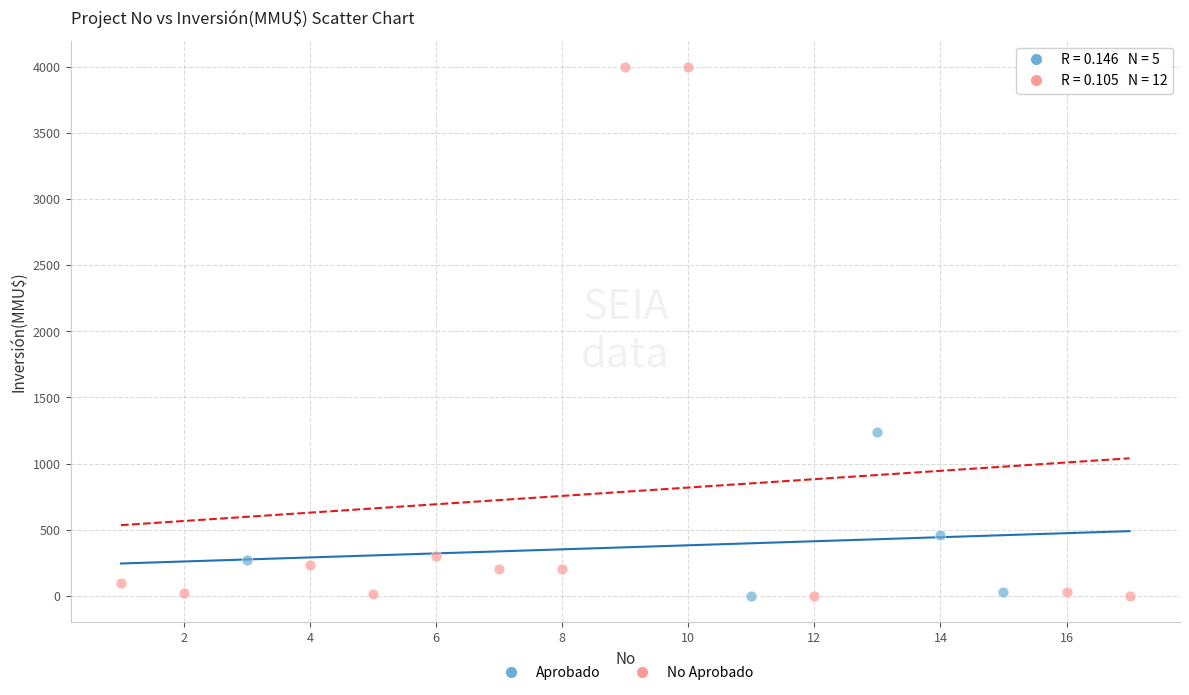

Which series contains the highest Y value?

No Aprobado